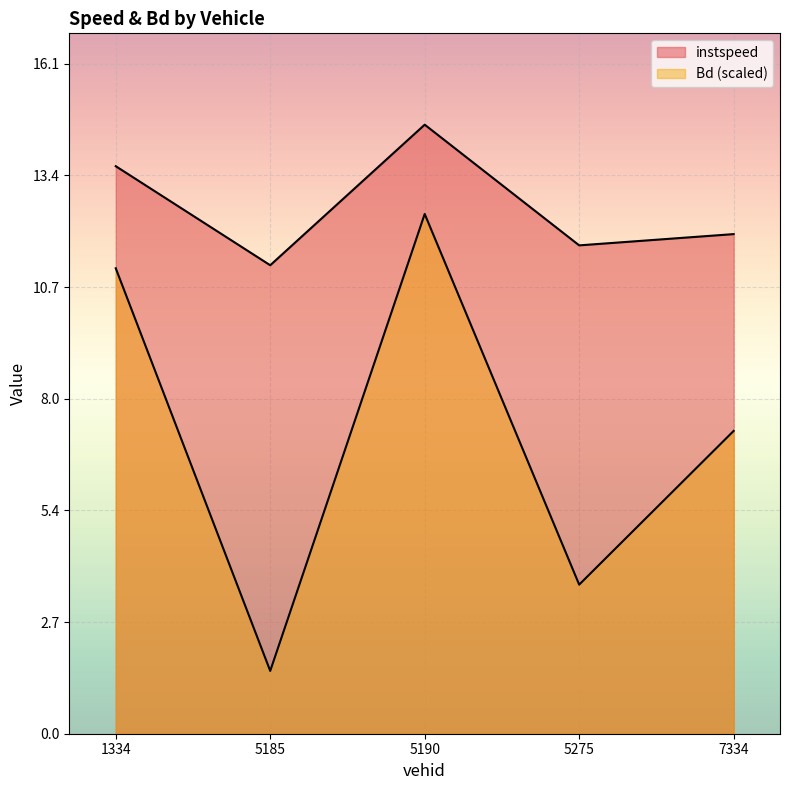

How many series are shown in this chart?

2